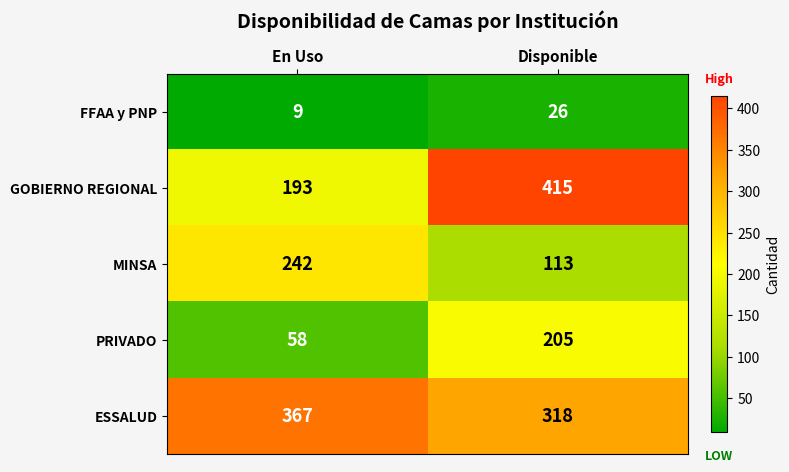

Rank the series at Disponible from highest to lowest value.

GOBIERNO REGIONAL, ESSALUD, PRIVADO, MINSA, FFAA y PNP